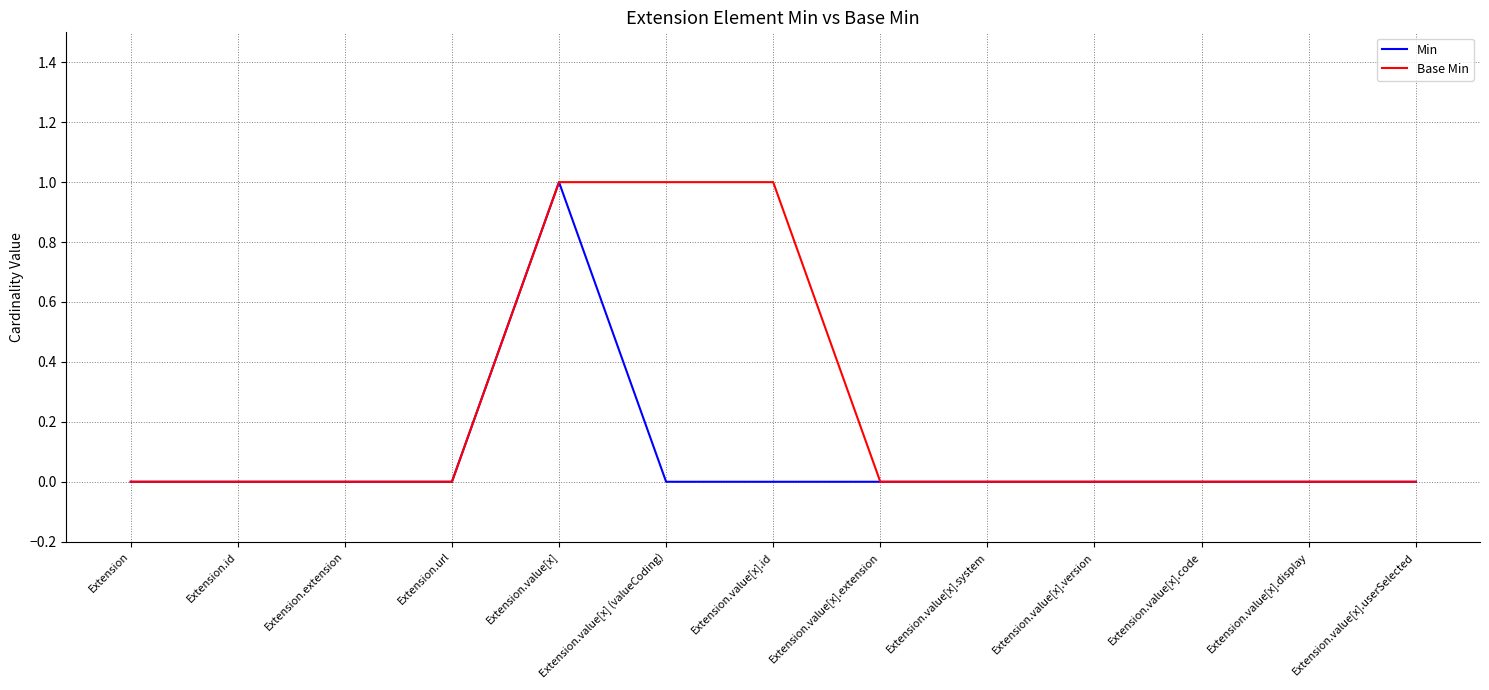

Which series changed the most between Extension.value[x] (valueCoding) and Extension.value[x].userSelected?

Base Min